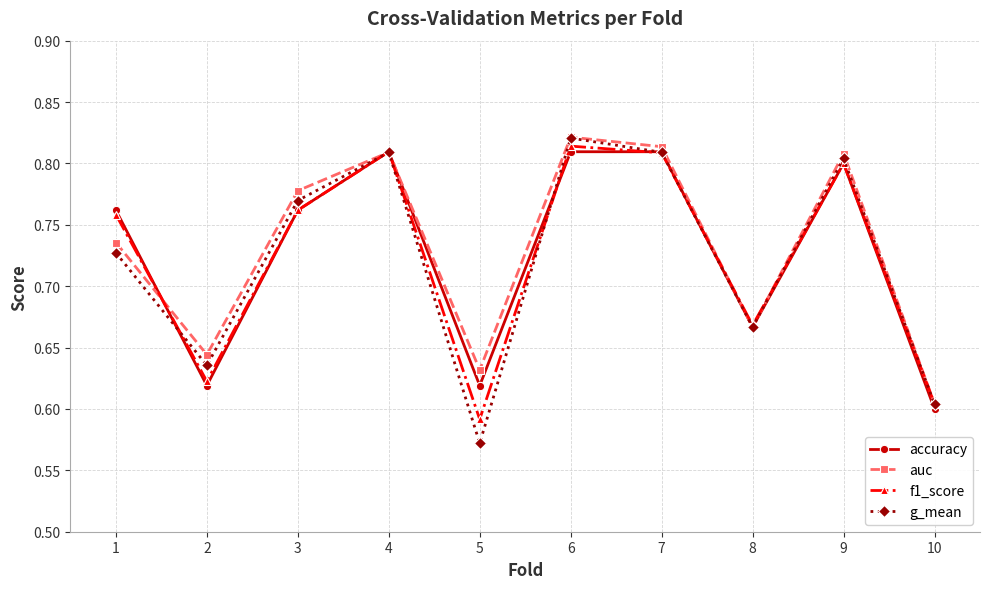

Which category has the highest value in the g_mean series?

6